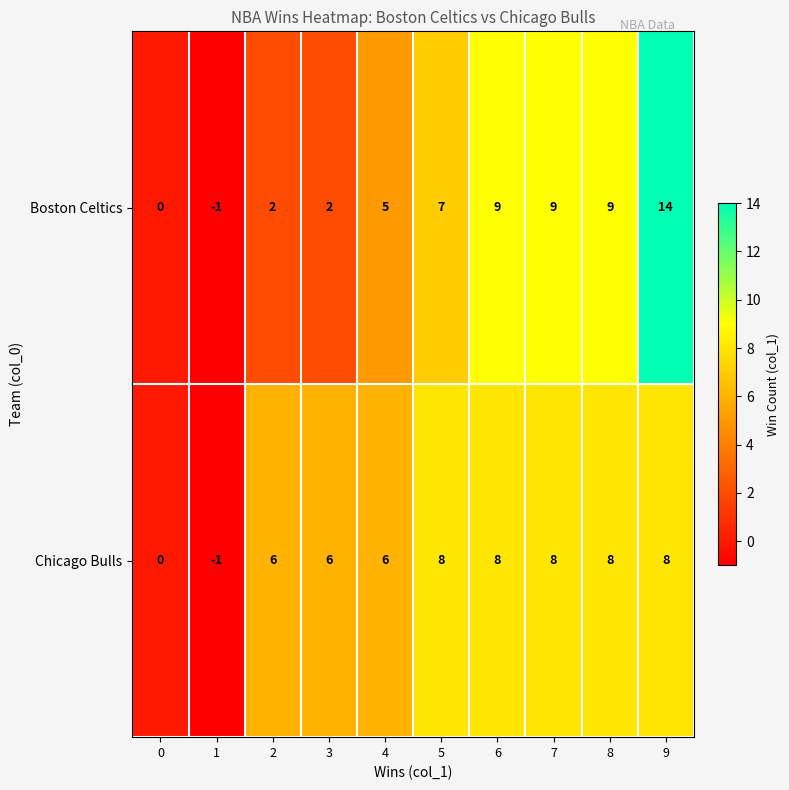

Rank the series by their average value, from highest to lowest.

Chicago Bulls, Boston Celtics